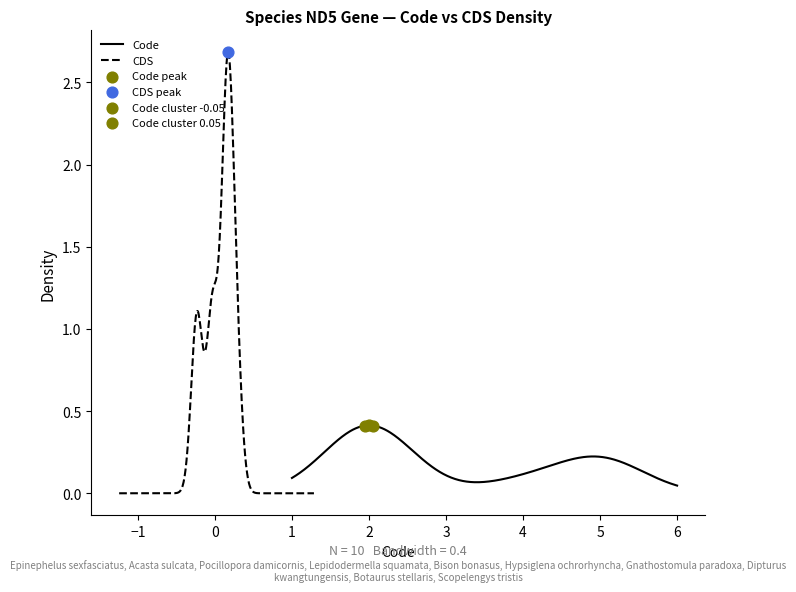

What are all the series names shown in the legend?

Code, CDS